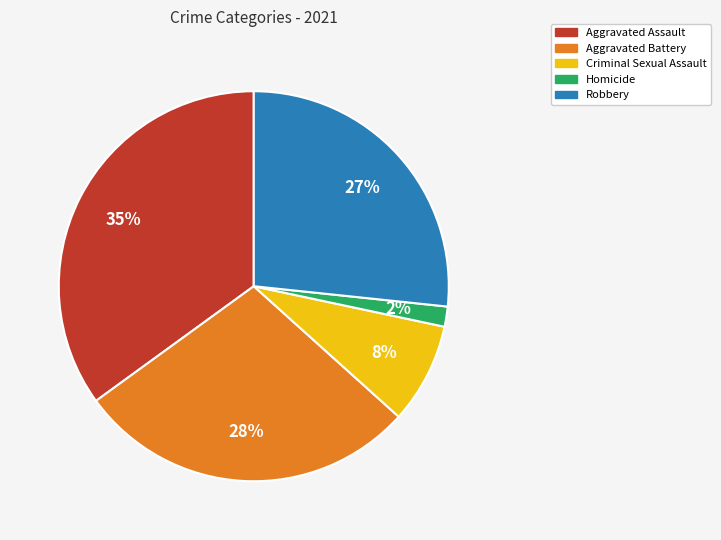

Which has a higher value, Criminal Sexual Assault or Homicide?

Criminal Sexual Assault